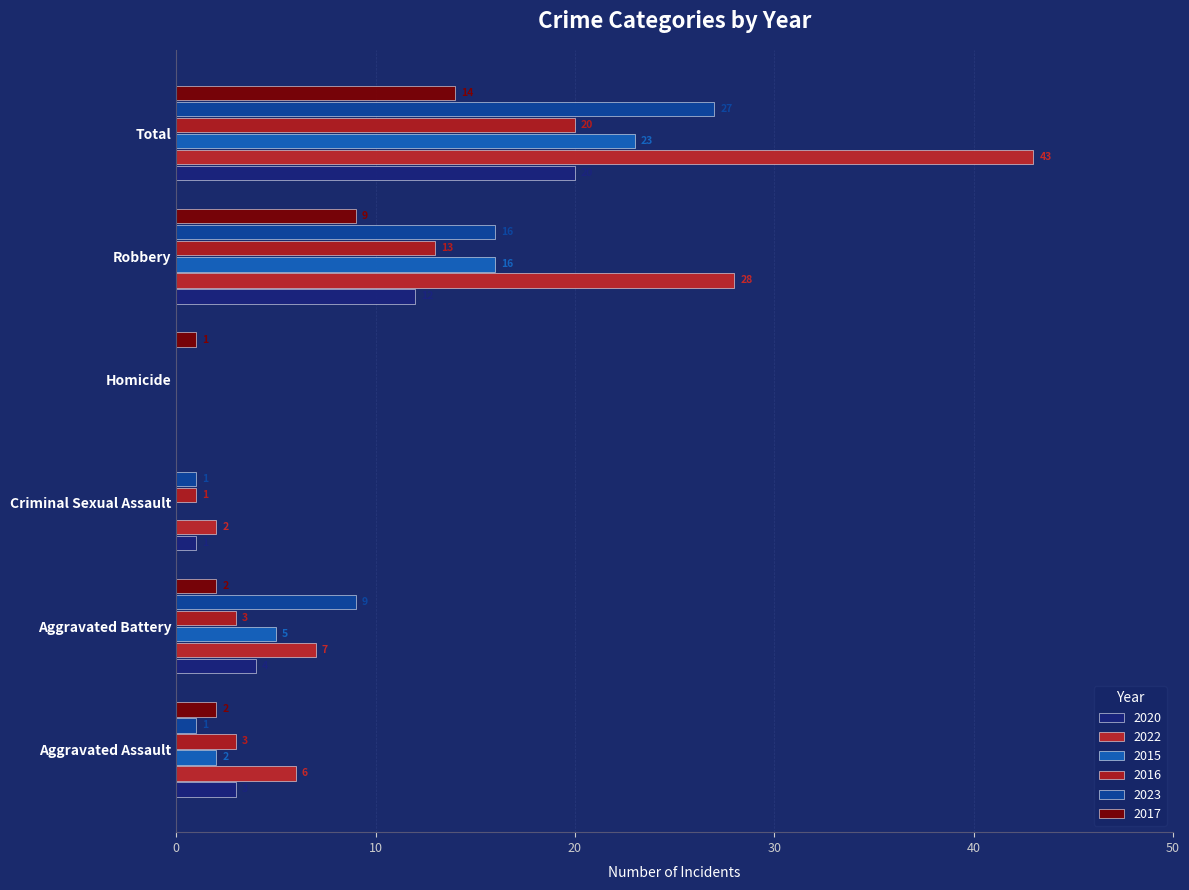

How many positive values does the 2023 series have?

5